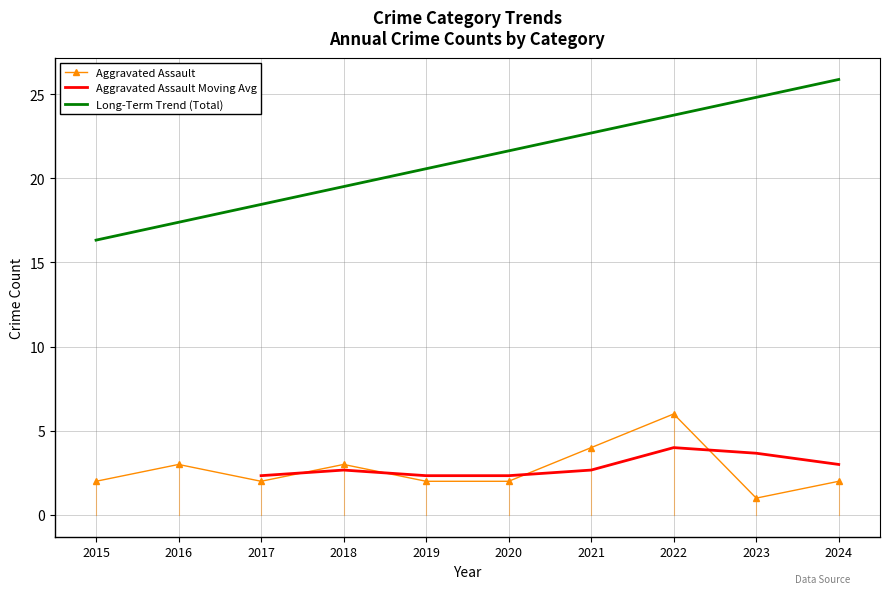

The value of Long-Term Trend (Total) at 2015 is 16.3. True or false?

True